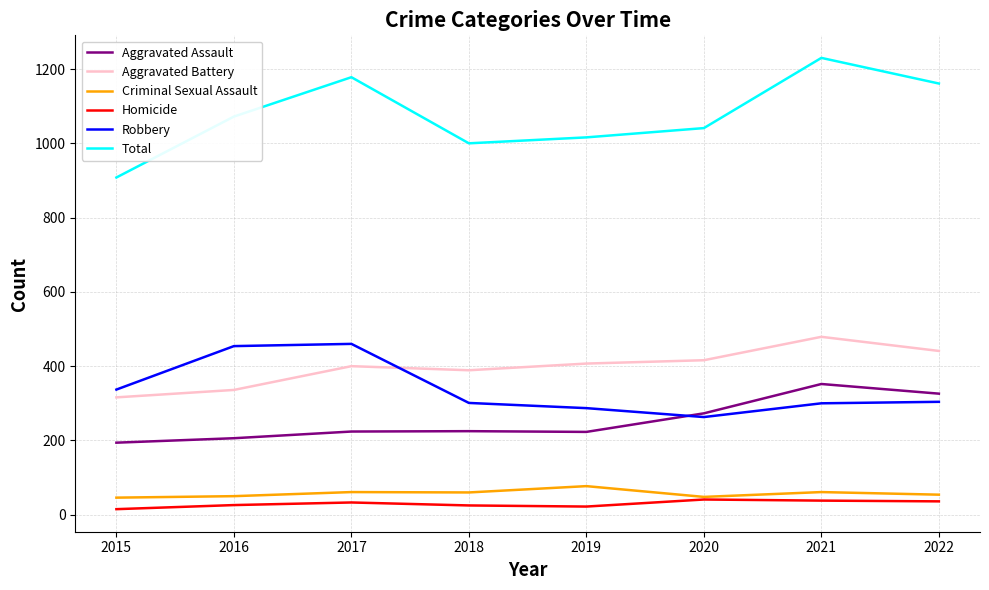

At which label does Aggravated Assault reach its minimum?

2015